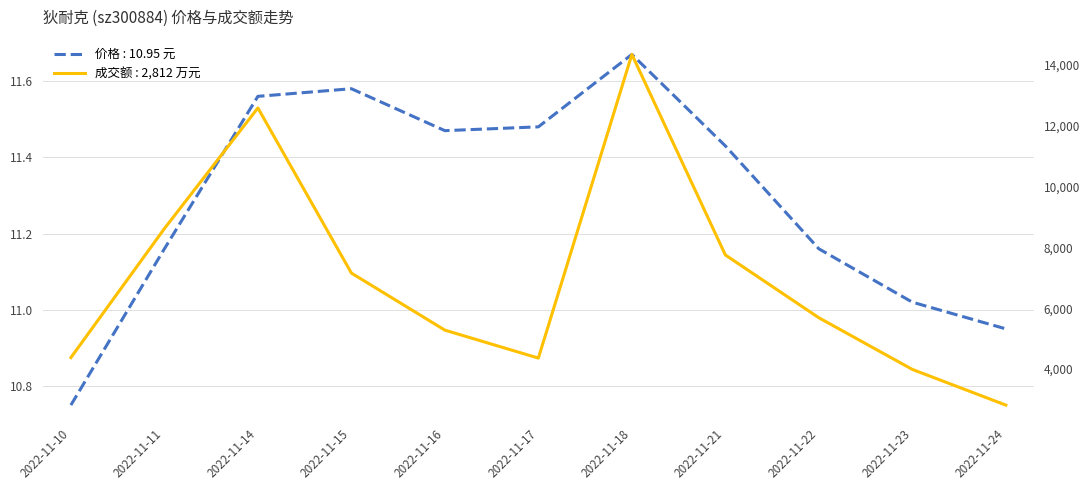

True or false: 价格 and 成交额(万元) cross at least once.

False